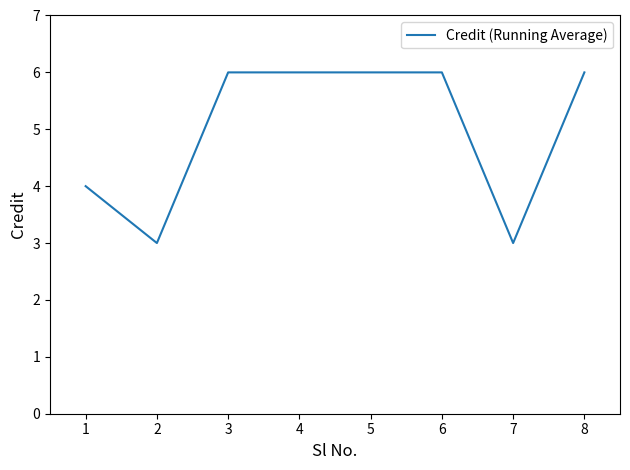

Read the value at 7.

3